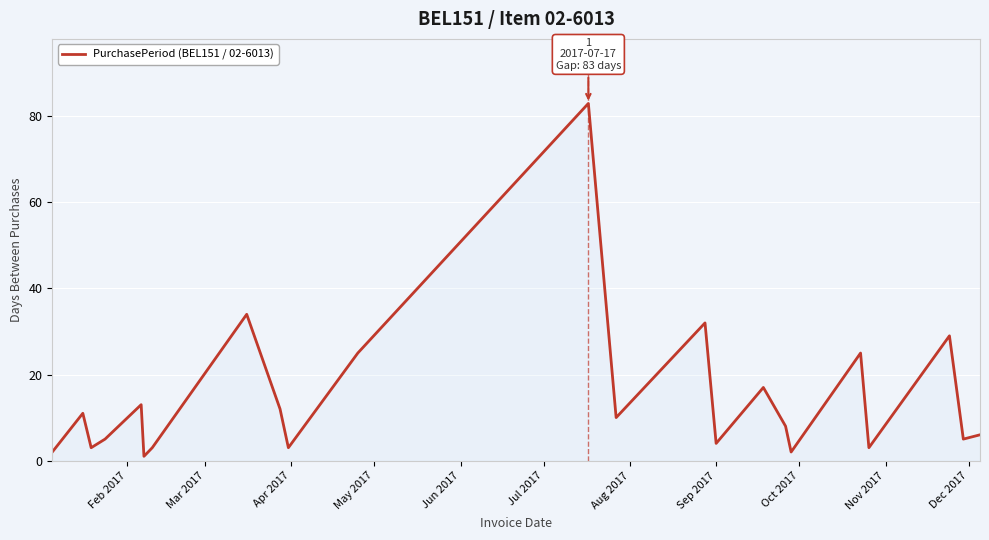

What is the difference between the maximum and minimum values?

82